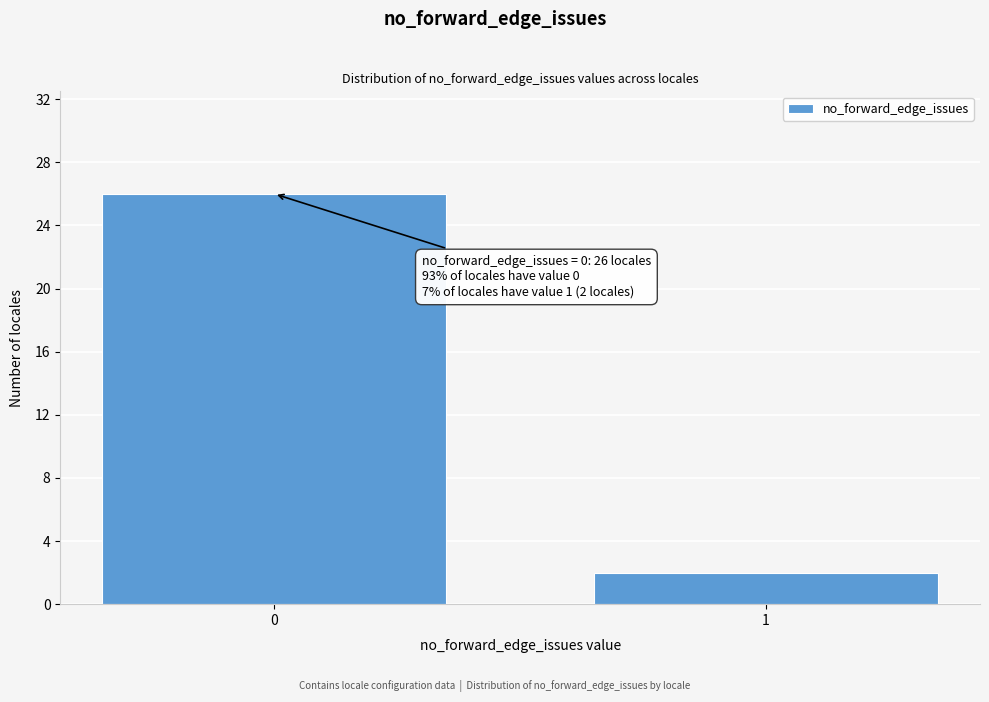

Reading left to right, extract all data points from this chart.

0=26	1=2